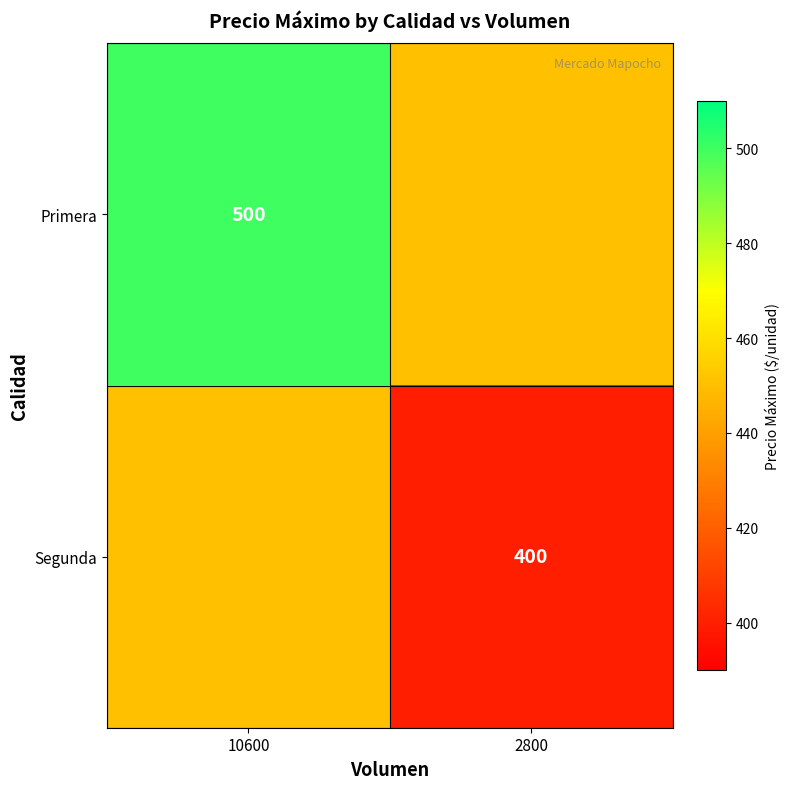

At how many categories does at least one series exceed 484?

1